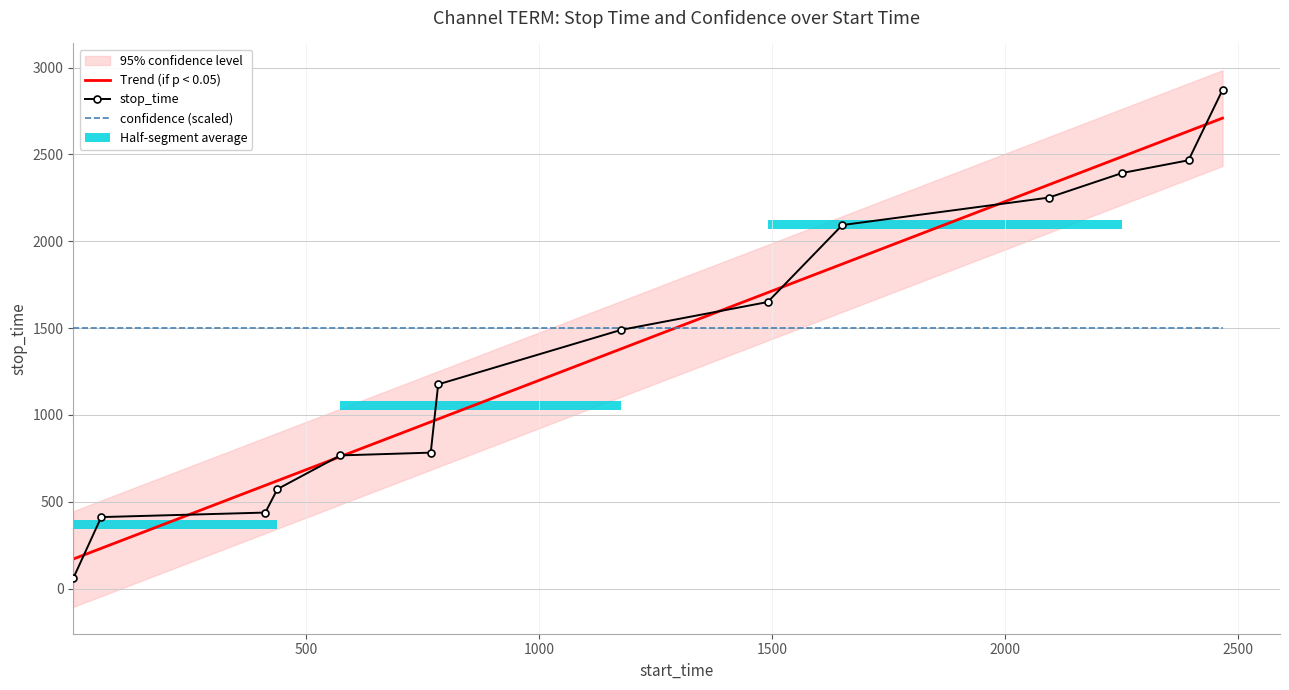

Is it true that Trend (if p < 0.05) equals 822.8 at 1500?

False